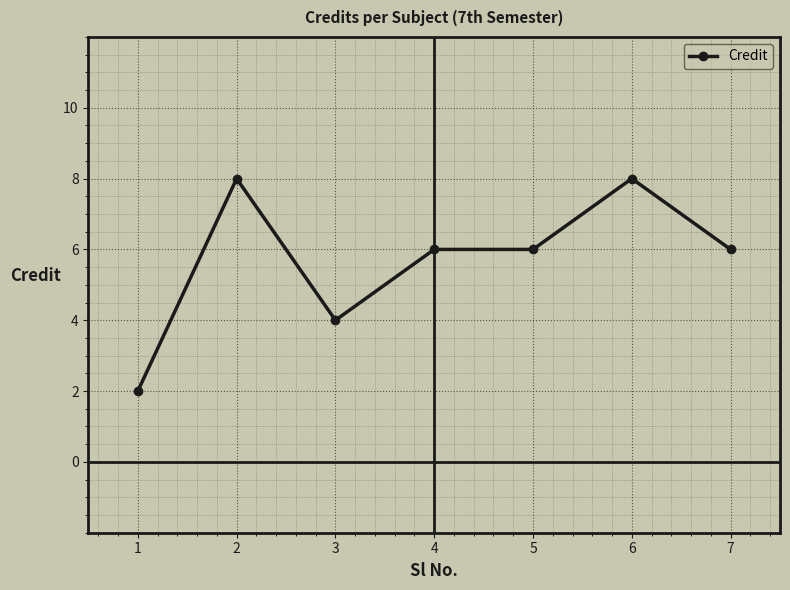

What is the smallest value displayed?

2